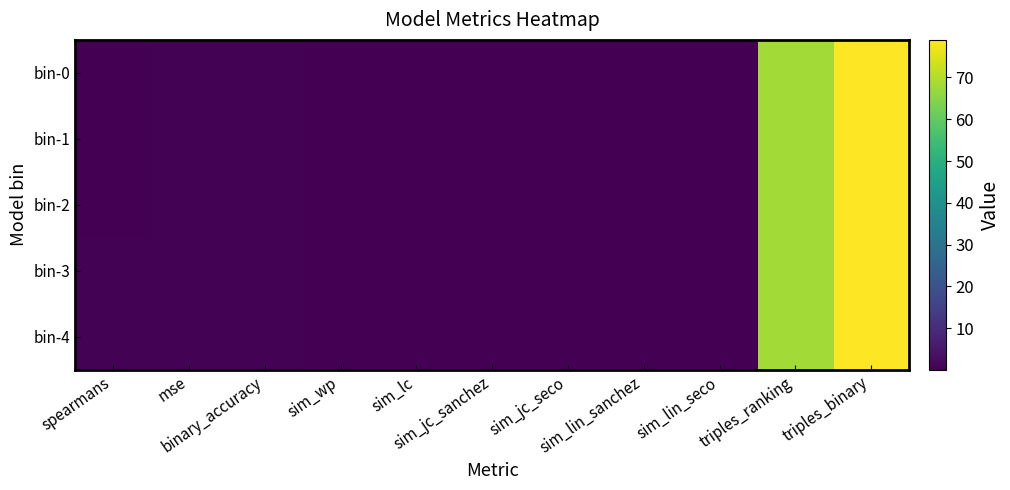

Reading right to left, extract all data points from this chart.

bin-0: triples_binary=79.0	triples_ranking=68.0	sim_lin_seco=0.1	sim_lin_sanchez=0.0	sim_jc_seco=0.1	sim_jc_sanchez=0.2	sim_lc=0.3	sim_wp=0.3	binary_accuracy=0.5	mse=0.6	spearmans=0.1
bin-1: triples_binary=79.0	triples_ranking=68.0	sim_lin_seco=0.1	sim_lin_sanchez=0.1	sim_jc_seco=0.1	sim_jc_sanchez=0.2	sim_lc=0.3	sim_wp=0.3	binary_accuracy=0.5	mse=0.6	spearmans=0.2
bin-2: triples_binary=79.0	triples_ranking=68.0	sim_lin_seco=0.1	sim_lin_sanchez=0.1	sim_jc_seco=0.1	sim_jc_sanchez=0.2	sim_lc=0.3	sim_wp=0.3	binary_accuracy=0.5	mse=0.6	spearmans=0.3
bin-3: triples_binary=79.0	triples_ranking=68.0	sim_lin_seco=0.1	sim_lin_sanchez=0.1	sim_jc_seco=0.1	sim_jc_sanchez=0.2	sim_lc=0.3	sim_wp=0.3	binary_accuracy=0.6	mse=0.6	spearmans=0.4
bin-4: triples_binary=79.0	triples_ranking=68.0	sim_lin_seco=0.1	sim_lin_sanchez=0.1	sim_jc_seco=0.1	sim_jc_sanchez=0.2	sim_lc=0.3	sim_wp=0.3	binary_accuracy=0.6	mse=0.6	spearmans=0.4